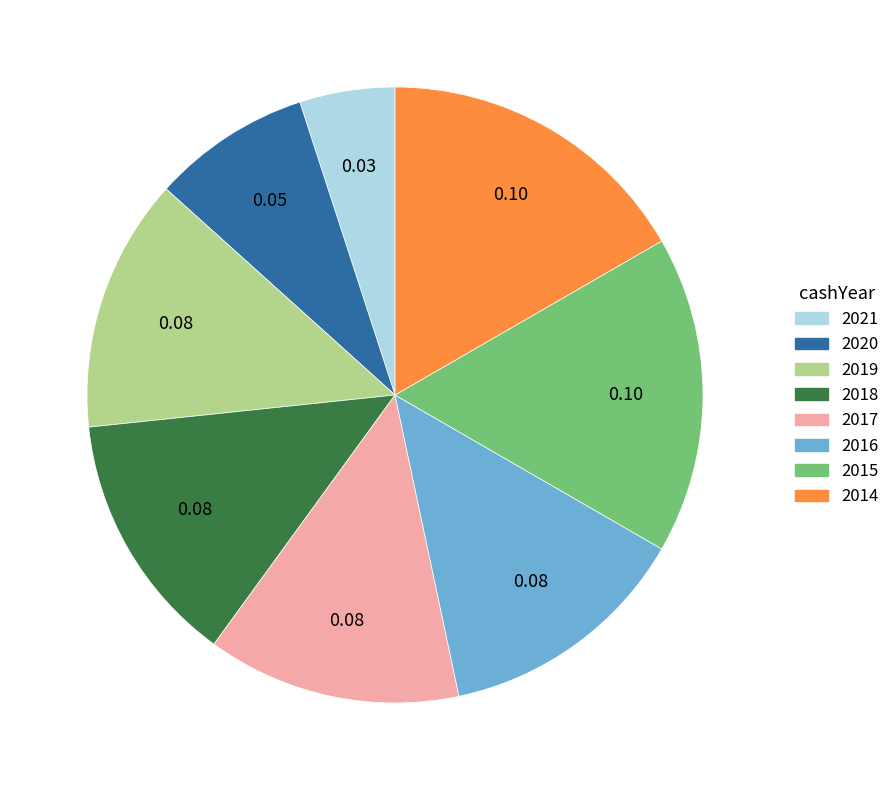

Does 2017 represent more than half of the total?

No